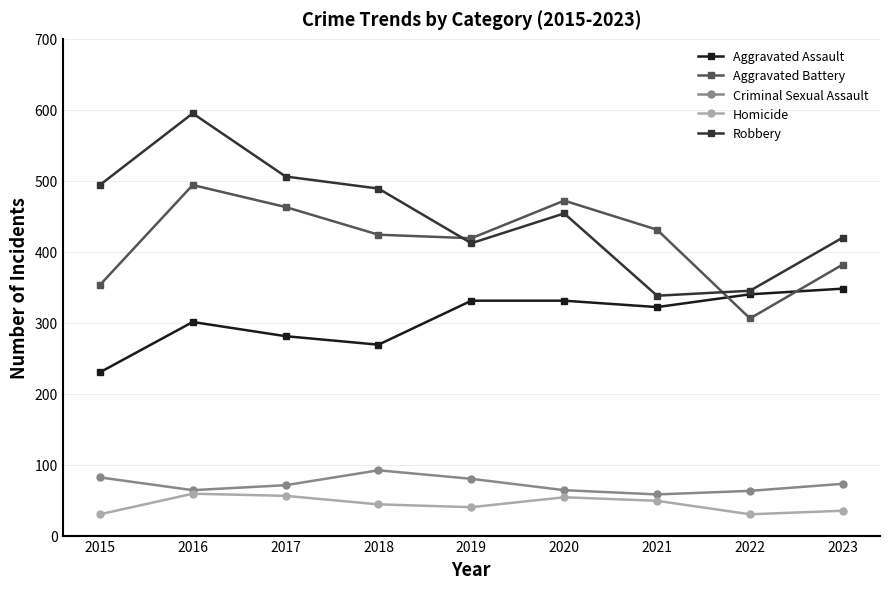

What is the difference between the maximum and minimum values in the Criminal Sexual Assault series?

34